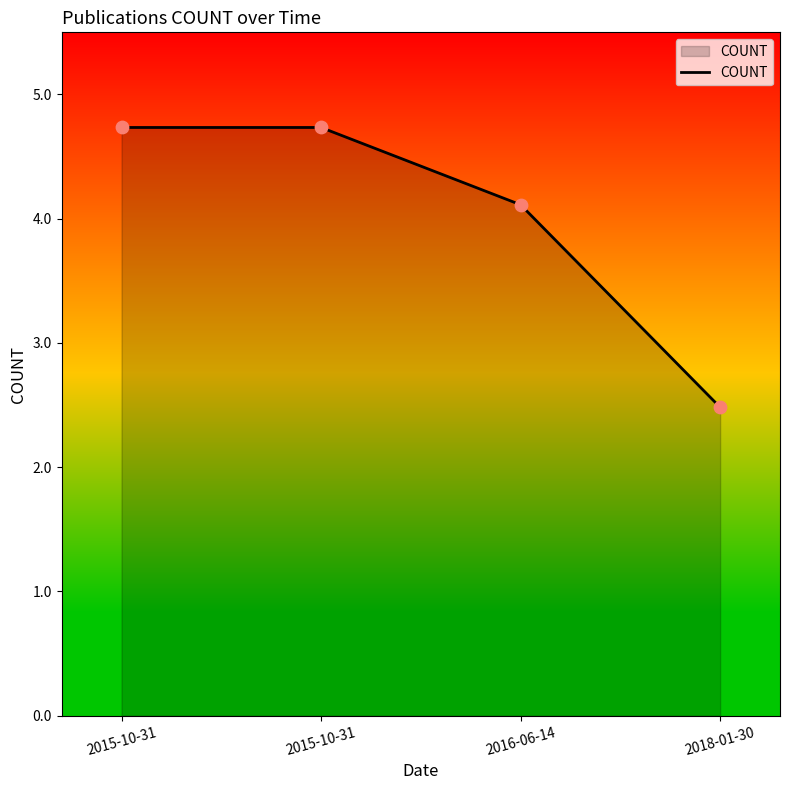

What is the change in value from 2015-10-31 to 2016-06-14?

-0.6